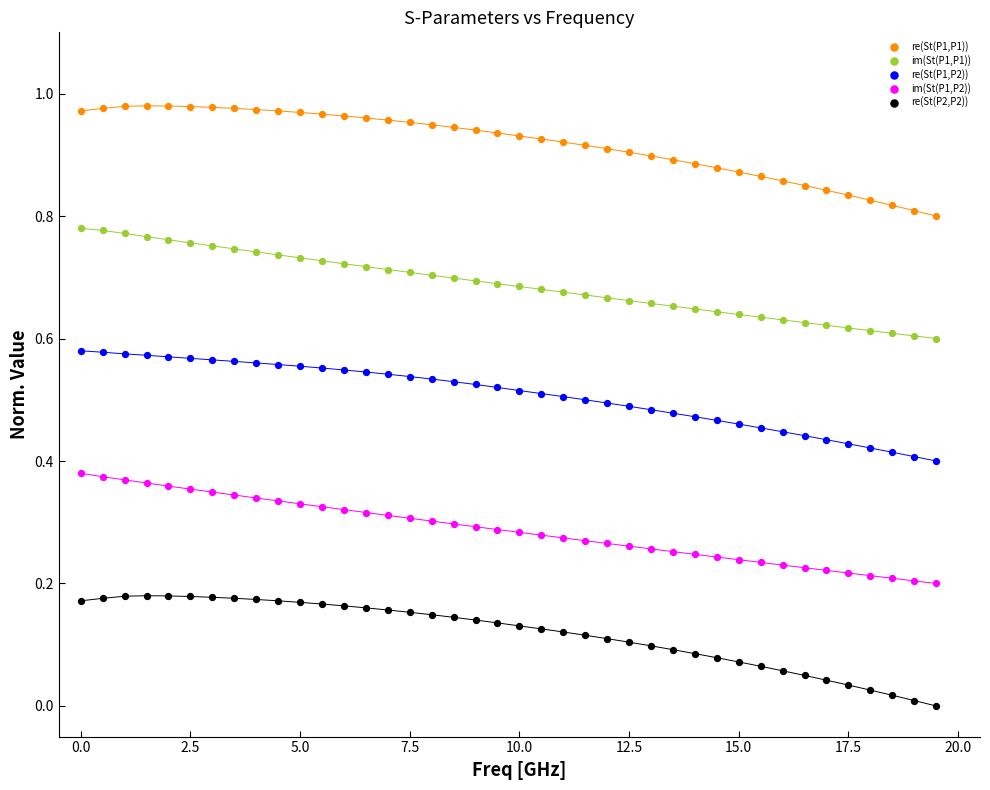

Across all data points, what is the range of X values (max minus min)?

19.5